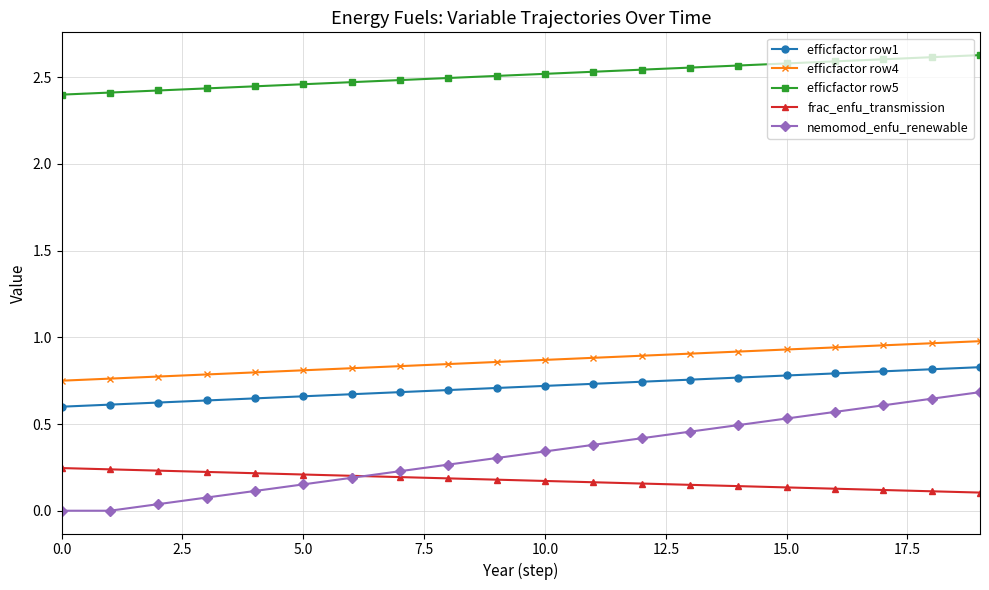

Which series has the largest range (max minus min)?

nemomod_enfu_renewable